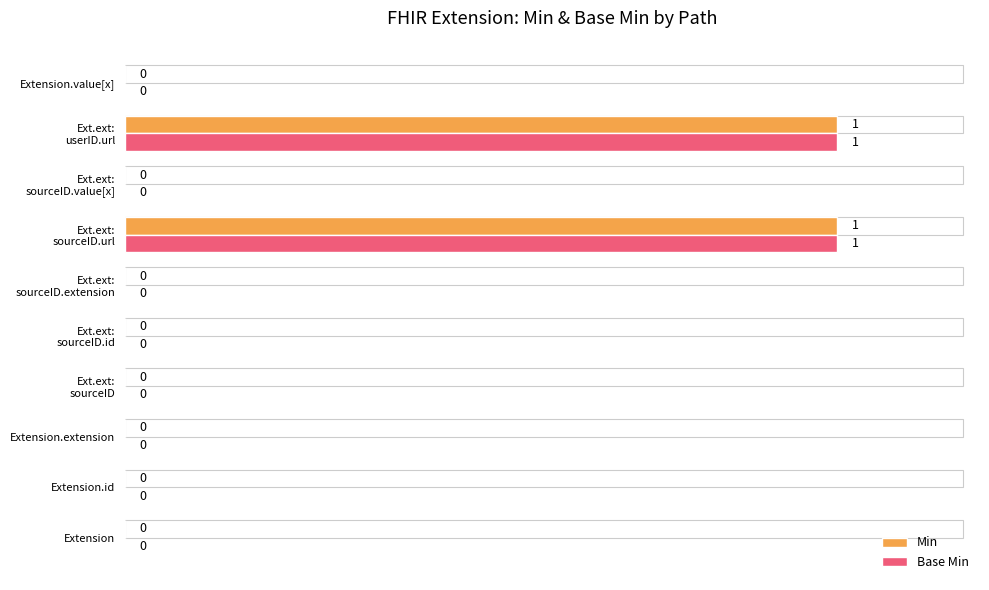

The Min series shows 0 at Extension.value[x]. True or false?

True